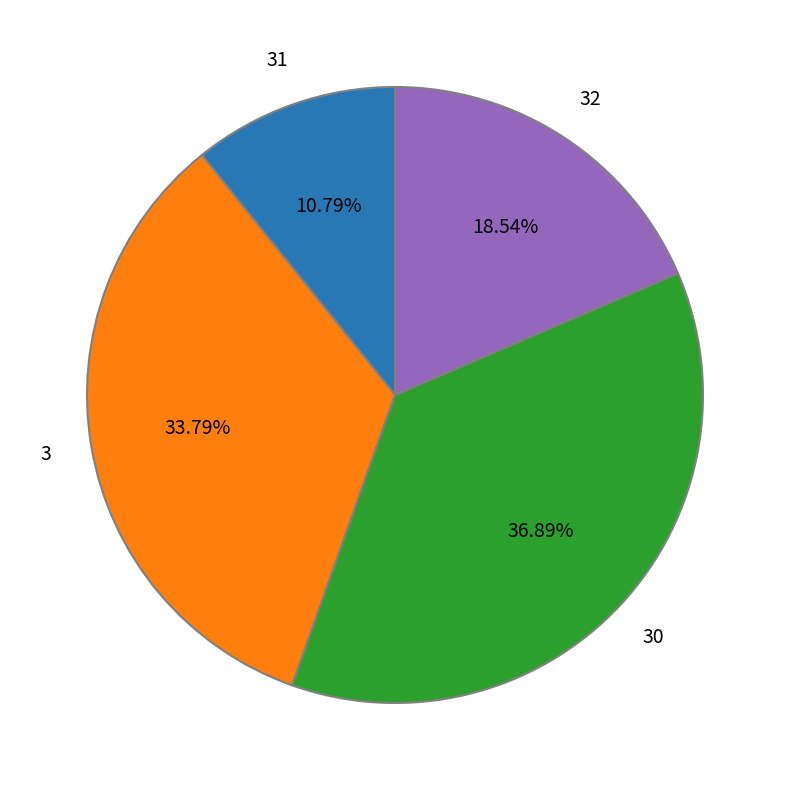

What is the total percentage of 3 and 32?

52.3%